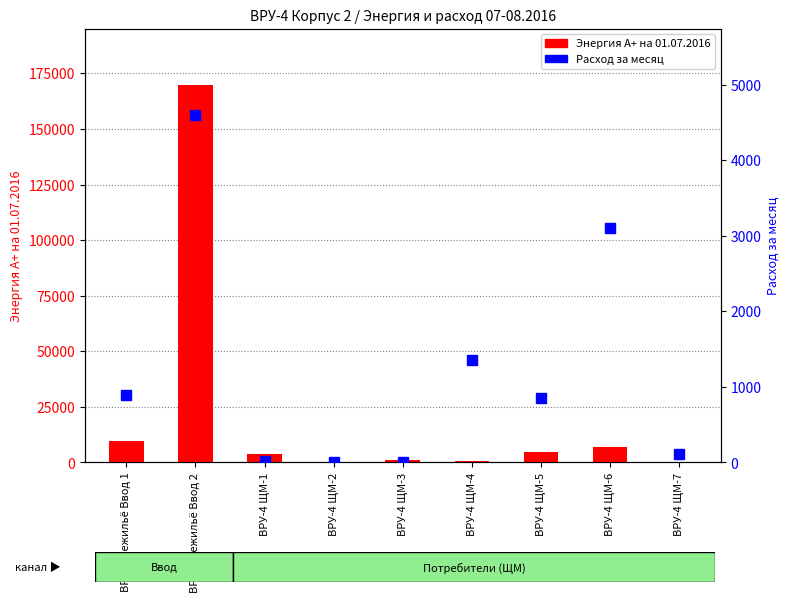

What position from the right is ВРУ-4 ЩМ-1?

7